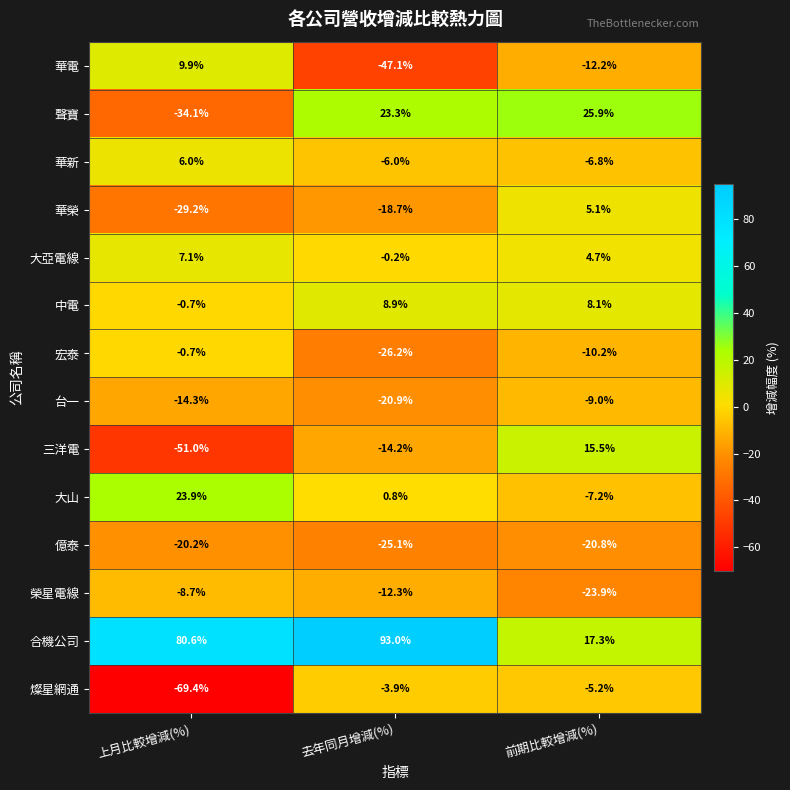

What is the difference between the second highest and minimum values in the 華電 series?

34.9